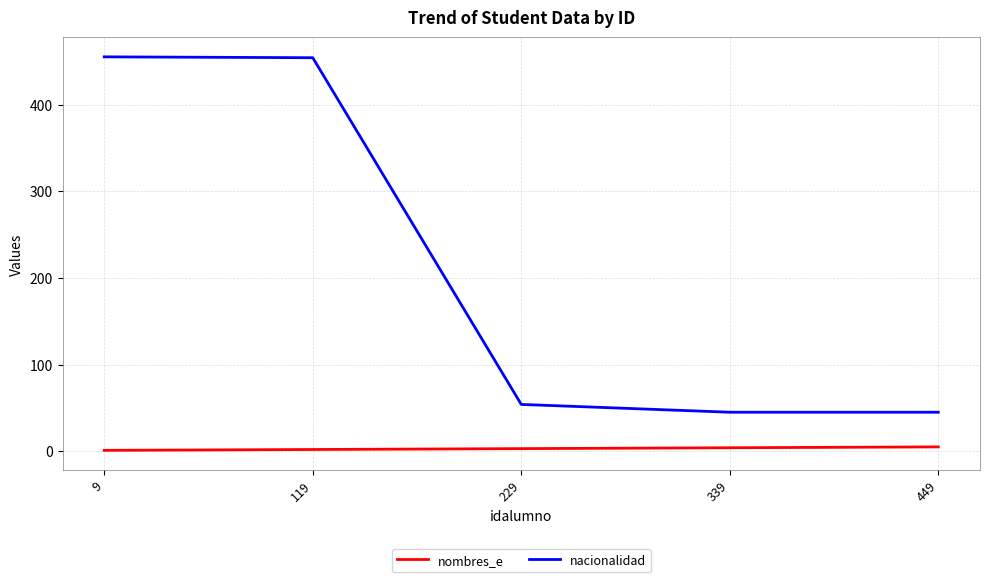

What is the difference between the nombres_e values at 119 and 9?

1